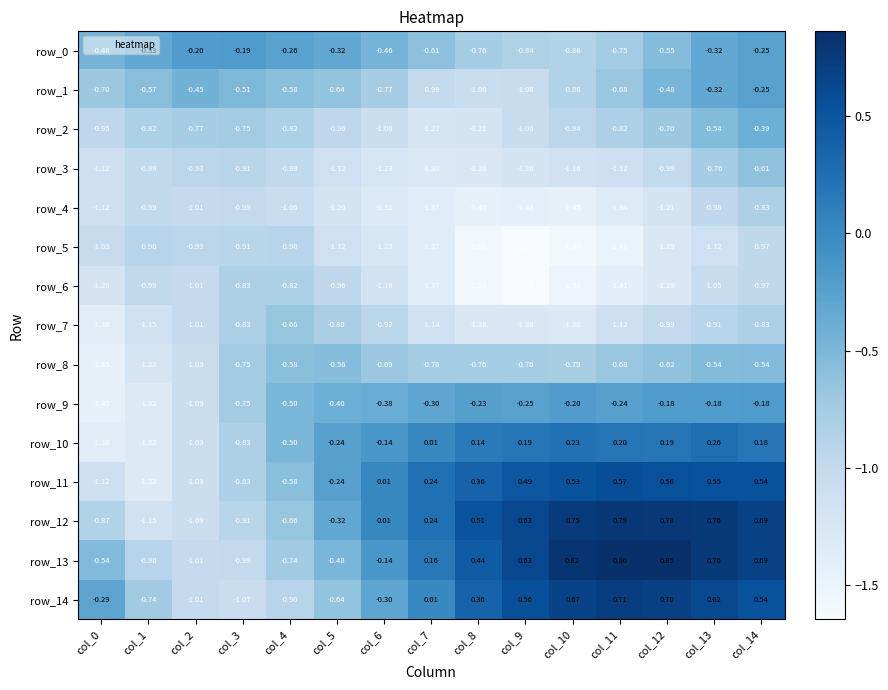

What is the difference between the second highest and minimum values in the row_9 series?

1.3